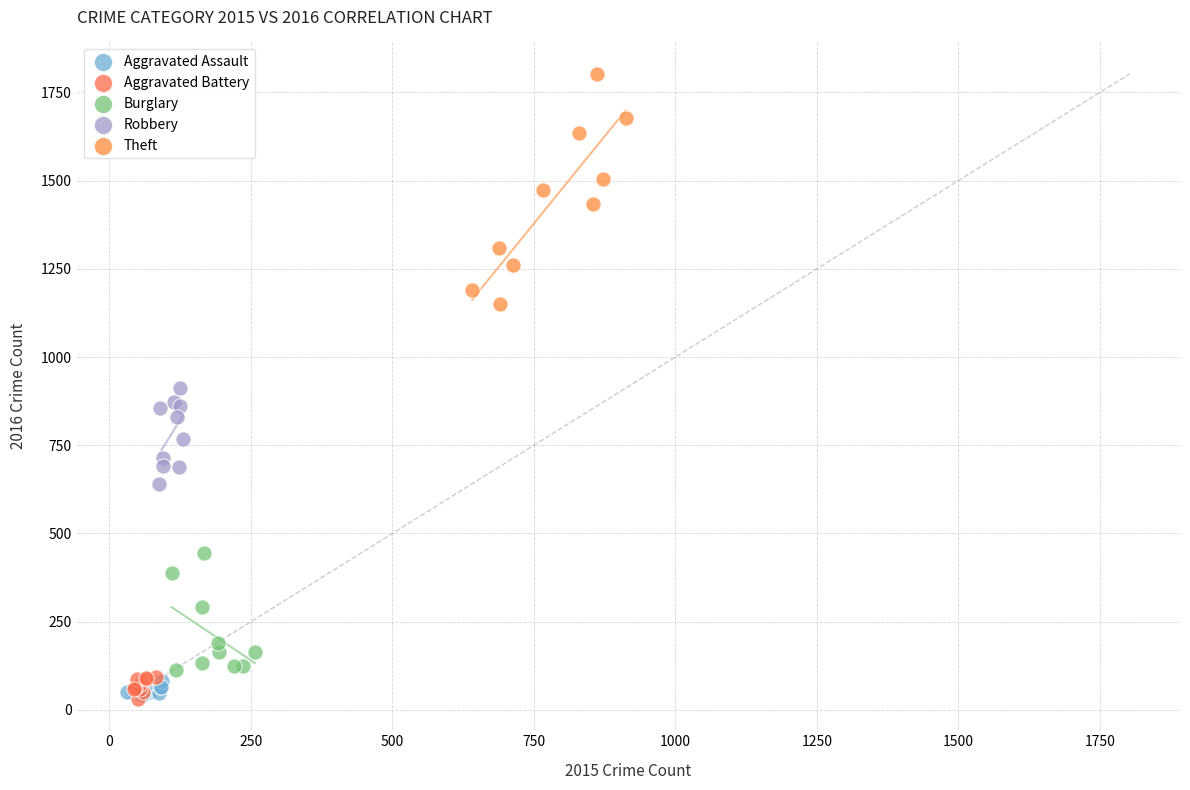

Which series reaches the maximum Y coordinate?

Theft